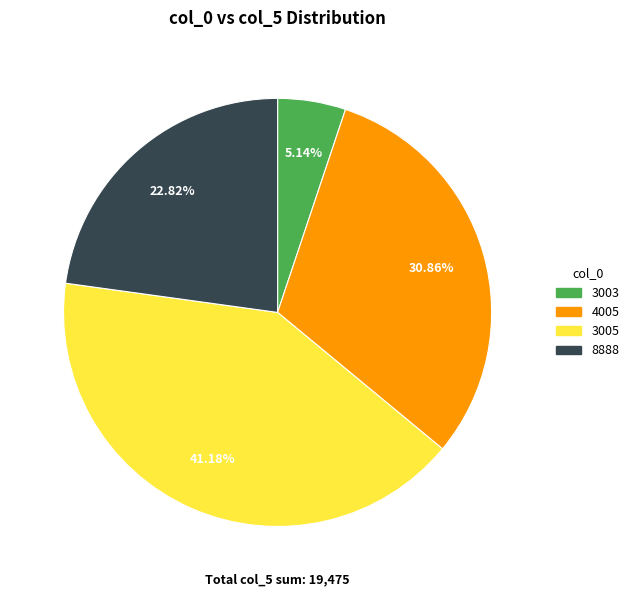

Which slice is the largest?

3005